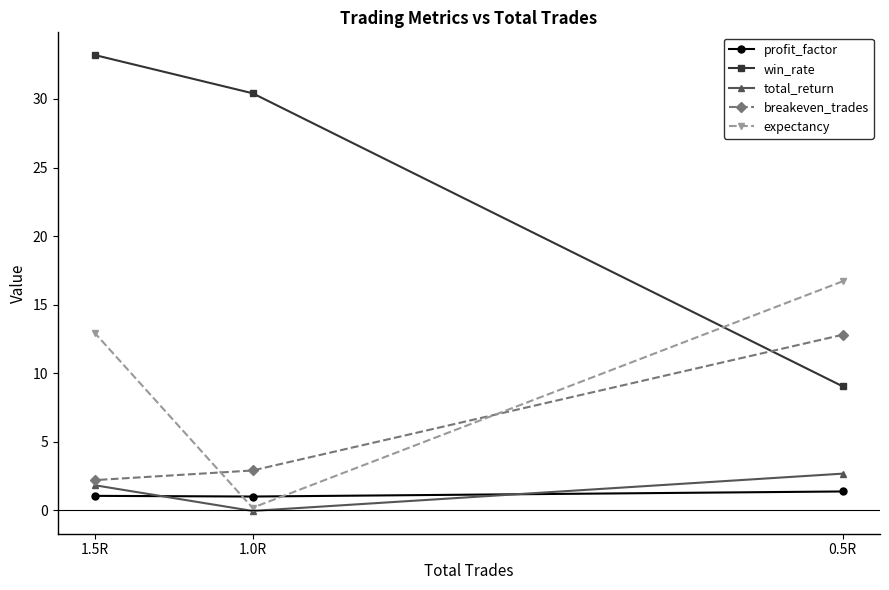

Reading left to right, list all the values displayed in this chart.

profit_factor: 0.5R=1.4	1.0R=1.0	1.5R=1.1
win_rate: 0.5R=9.0	1.0R=30.4	1.5R=33.2
total_return: 0.5R=2.7	1.0R=-0.1	1.5R=1.8
breakeven_trades: 0.5R=12.8	1.0R=2.9	1.5R=2.2
expectancy: 0.5R=16.7	1.0R=0.2	1.5R=12.9